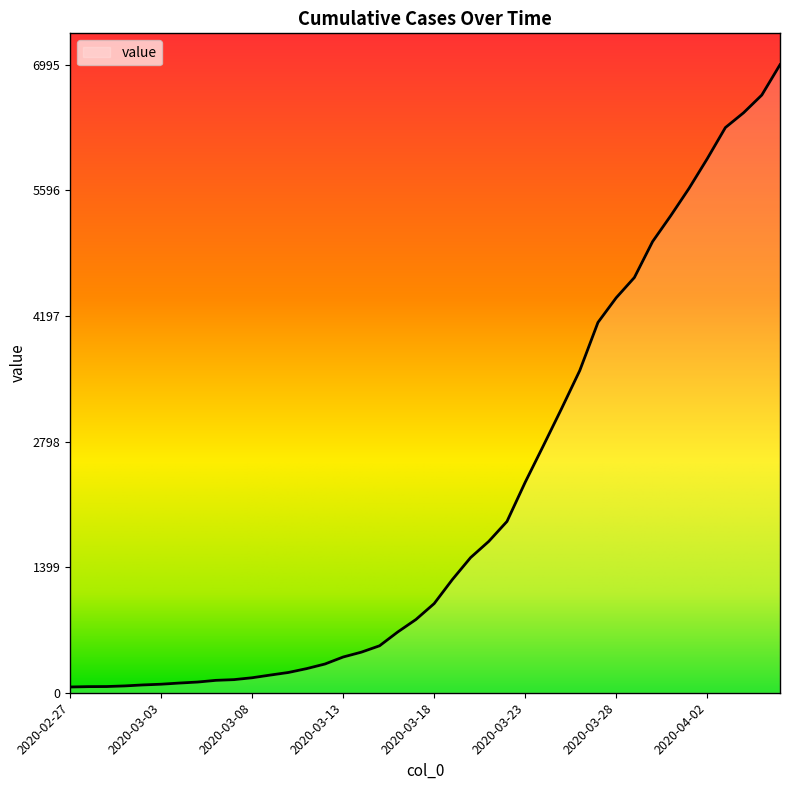

What is the greatest value displayed?

6995